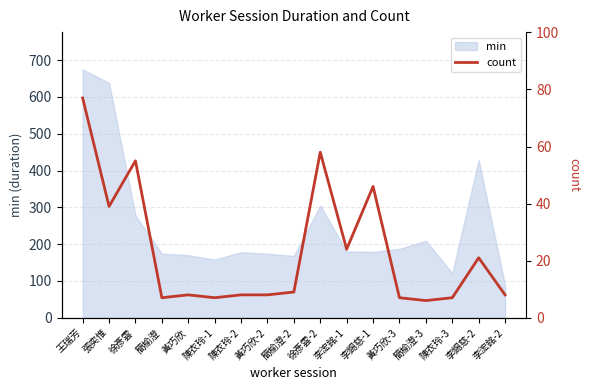

True or false: the data shows 24 at 徐彥雲-2.

False